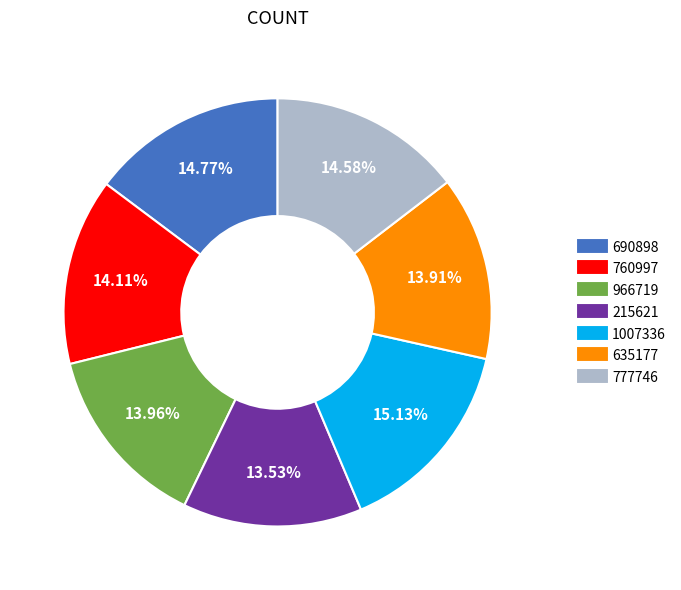

Combined, what portion of the pie is 966719 and 635177?

27.9%